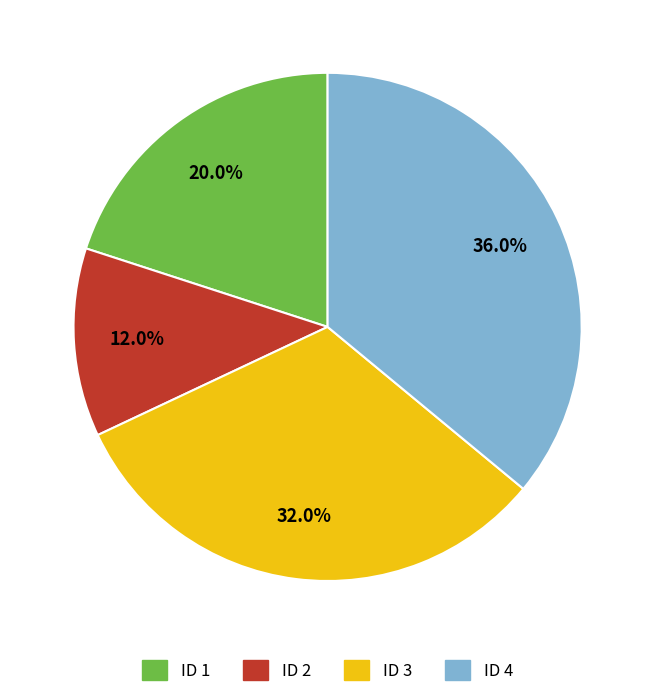

Which category has the biggest portion of the pie?

ID 4